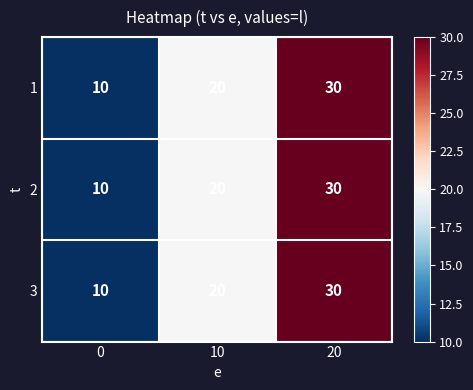

What is the total value across all series at 20?

90